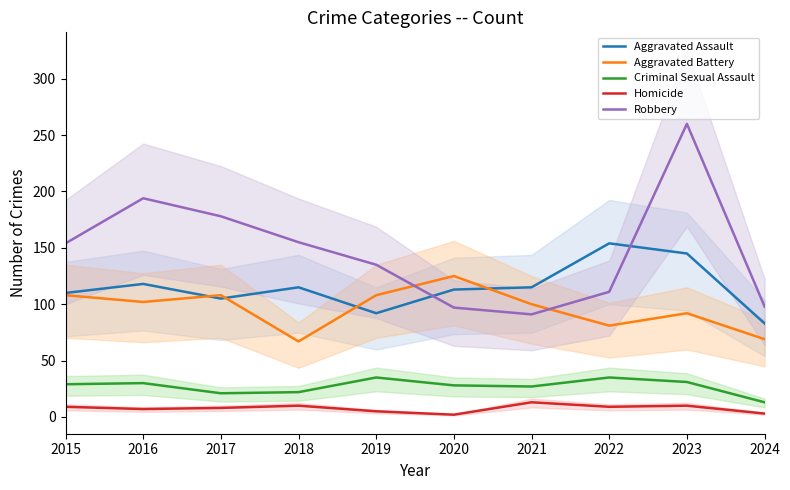

The Robbery series shows 135 at 2019. True or false?

True